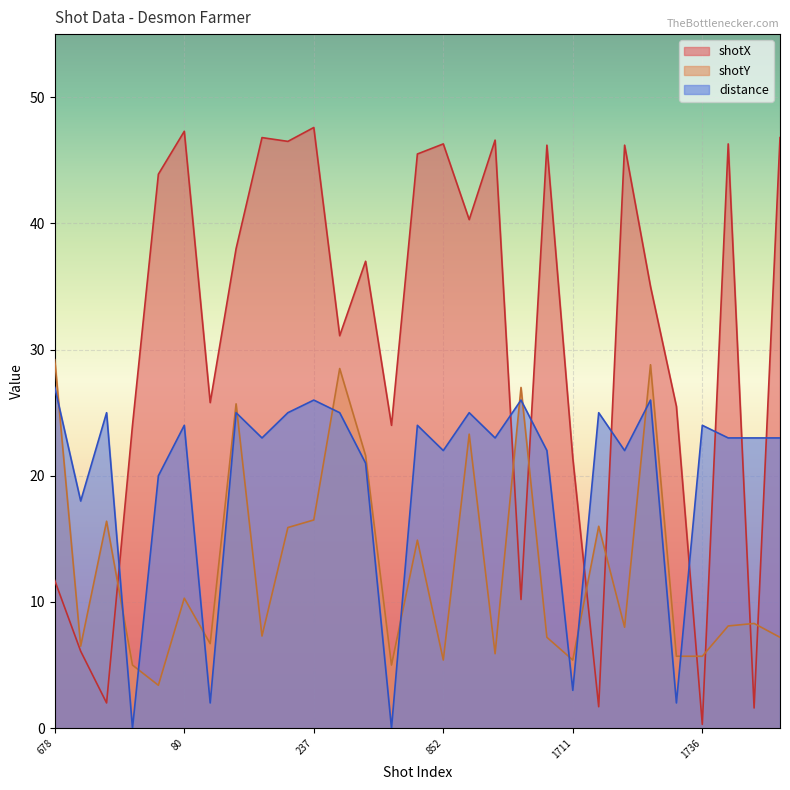

What are all the series names shown in the legend?

shotX, shotY, distance